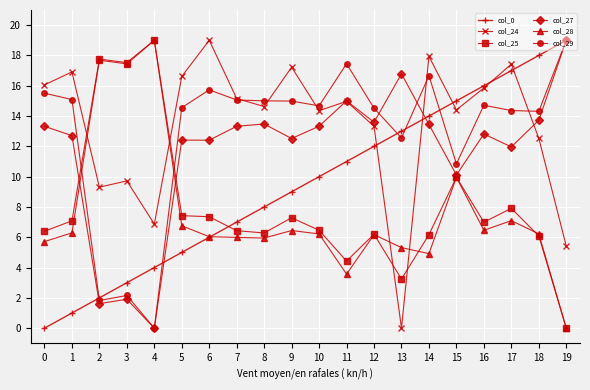

What is the maximum value shown in the chart?

19.0